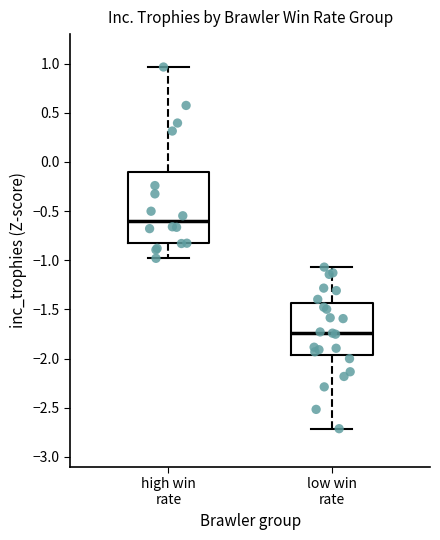

Which box has the lowest median line?

low win rate